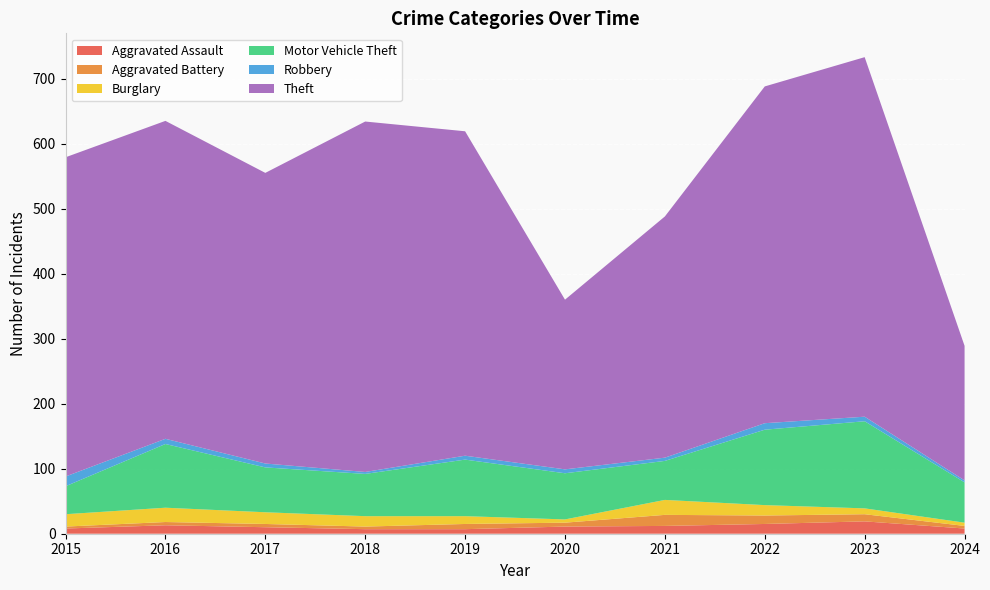

Reading left to right, list all the values displayed in this chart.

Aggravated Assault: 2015=8	2016=13	2017=10	2018=7	2019=7	2020=11	2021=12	2022=15	2023=19	2024=8
Aggravated Battery: 2015=3	2016=5	2017=5	2018=4	2019=8	2020=6	2021=17	2022=13	2023=11	2024=4
Burglary: 2015=19	2016=22	2017=18	2018=16	2019=12	2020=5	2021=23	2022=16	2023=9	2024=5
Motor Vehicle Theft: 2015=43	2016=98	2017=69	2018=65	2019=87	2020=71	2021=60	2022=116	2023=134	2024=62
Robbery: 2015=15	2016=8	2017=6	2018=3	2019=6	2020=6	2021=5	2022=10	2023=7	2024=3
Theft: 2015=491	2016=489	2017=447	2018=539	2019=499	2020=261	2021=371	2022=518	2023=553	2024=207